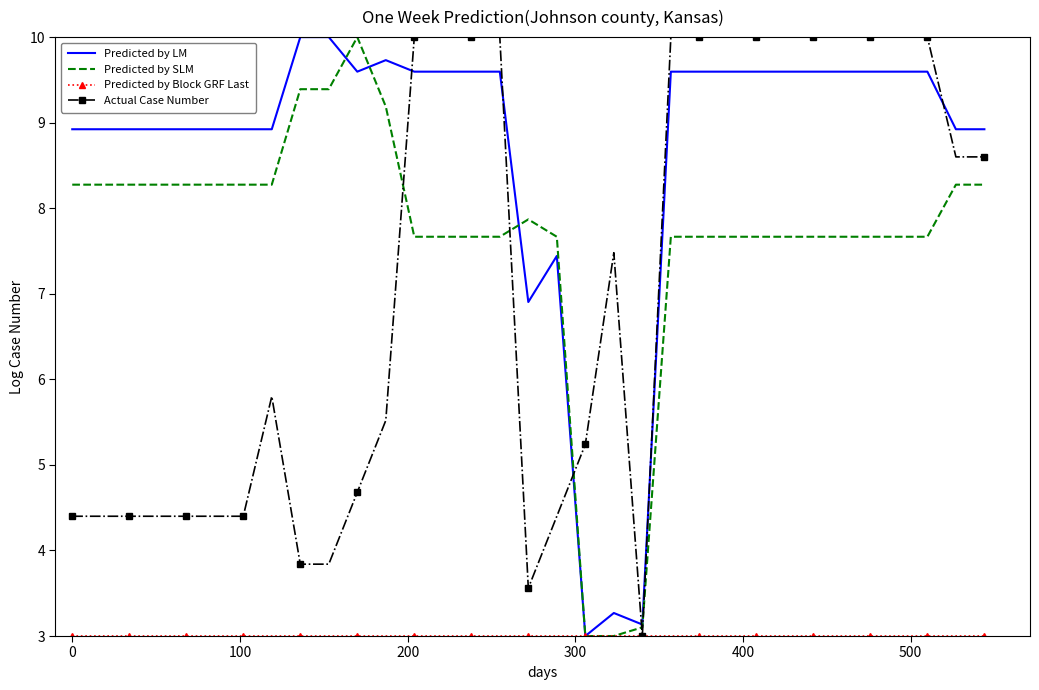

Which series has the largest total across all categories?

Predicted by LM